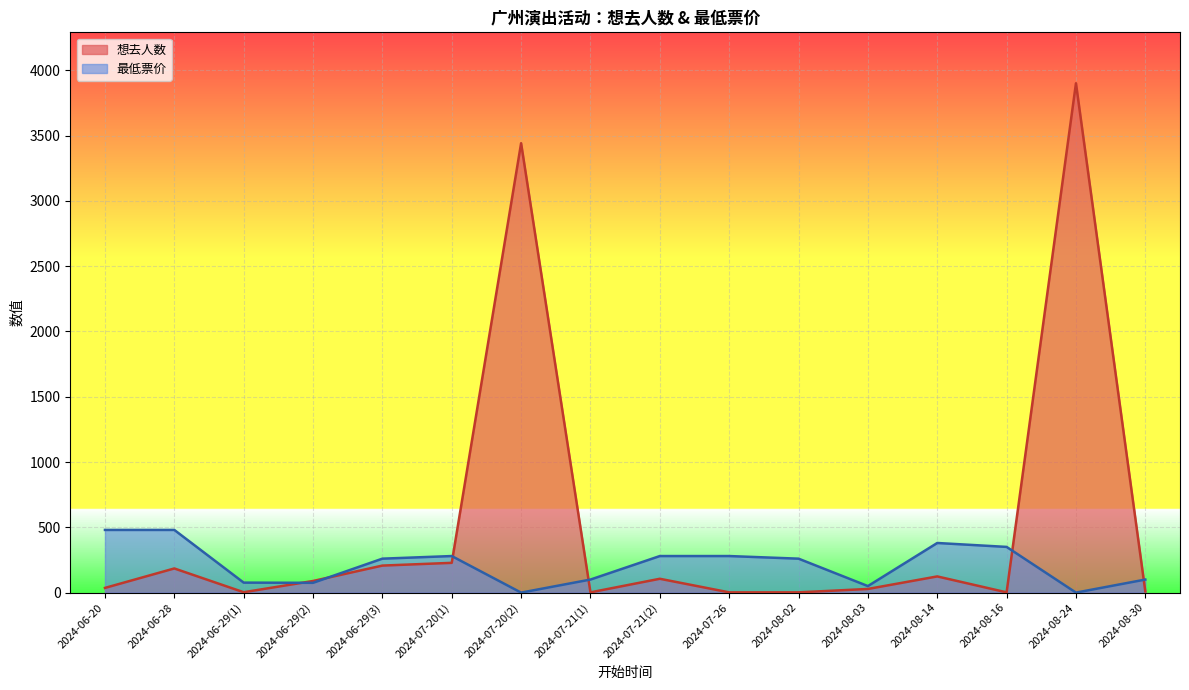

What position from the left is 2024-07-20(2)?

7